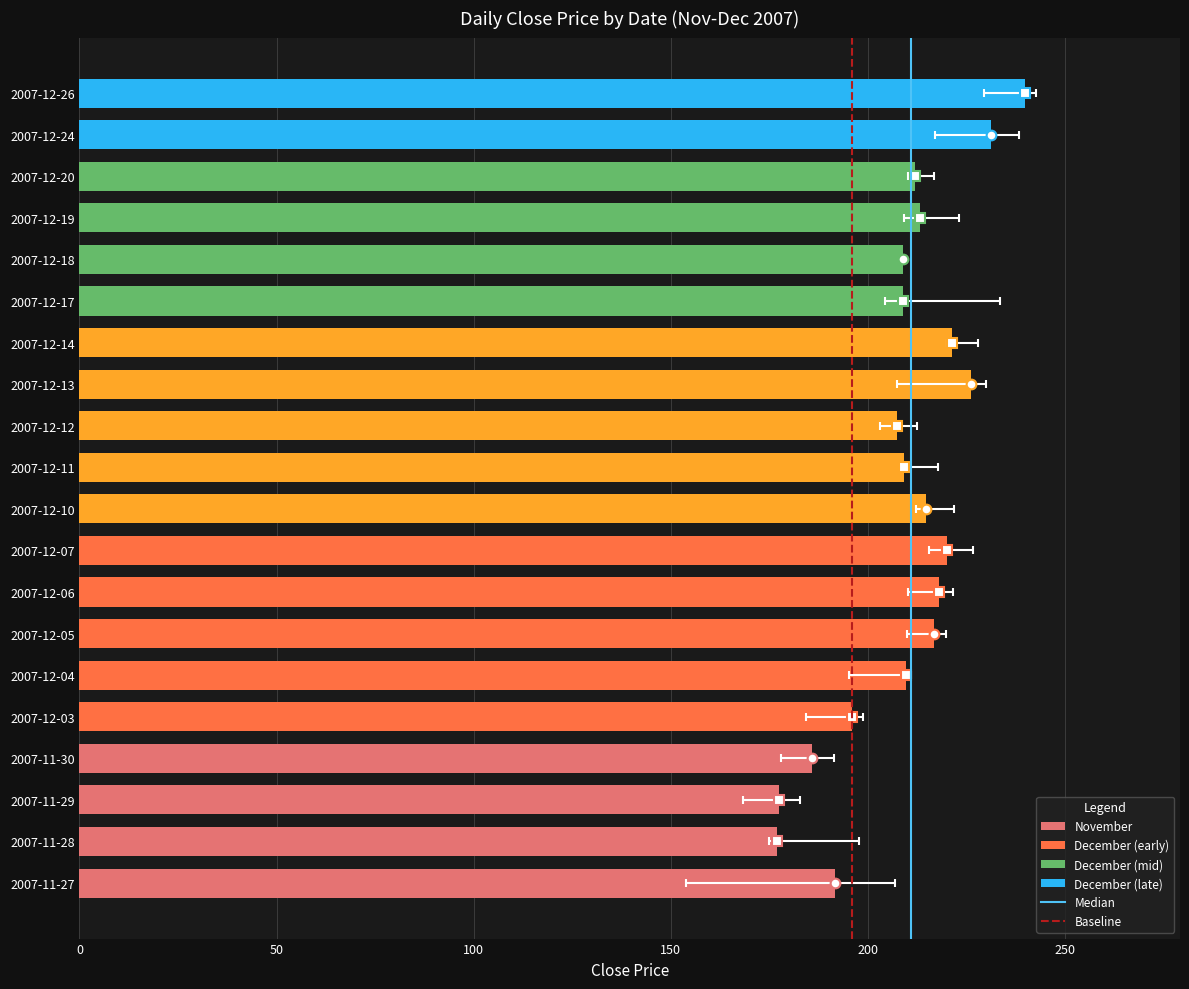

What is the label of the 13th bar from the left?

2007-12-13